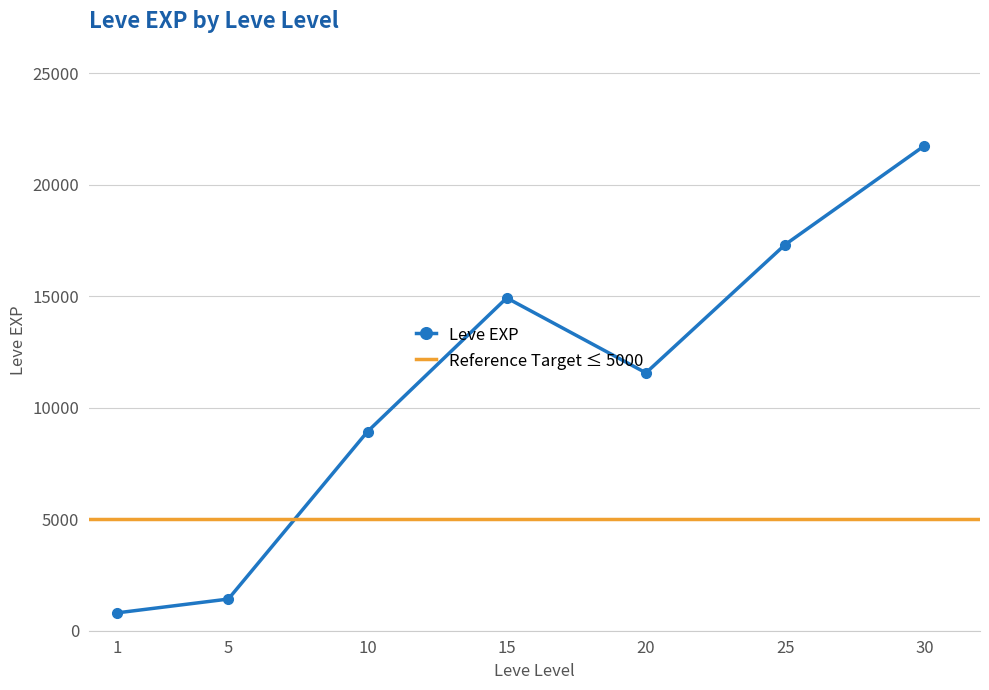

Approximately how many times larger is the value at 20 compared to 15?

0.8